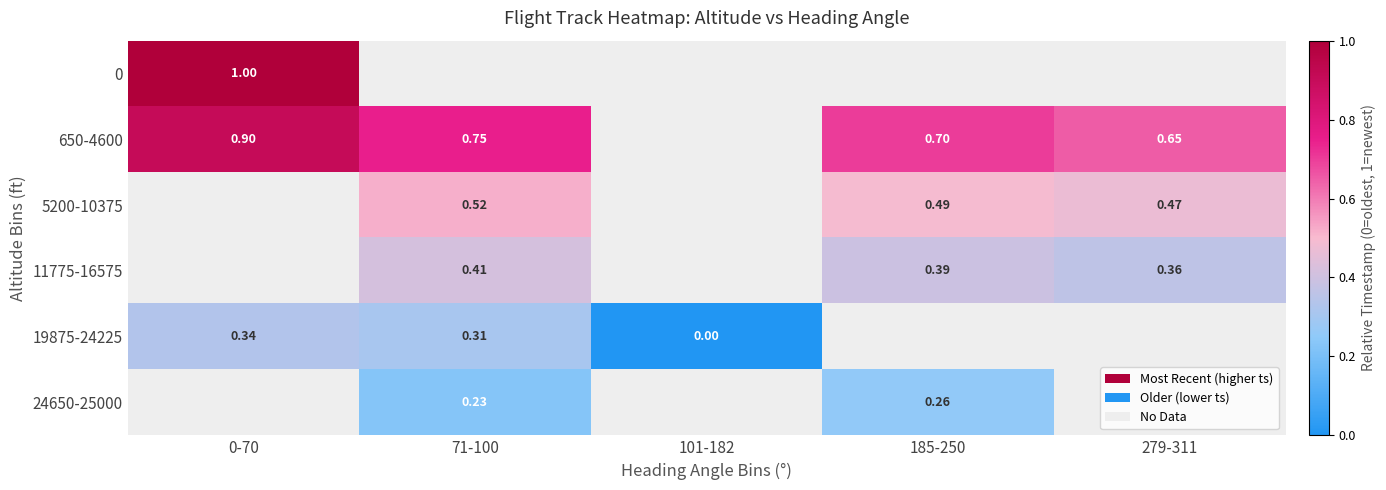

Is it true that 24650-25000 equals 0.3 at 71-100?

False